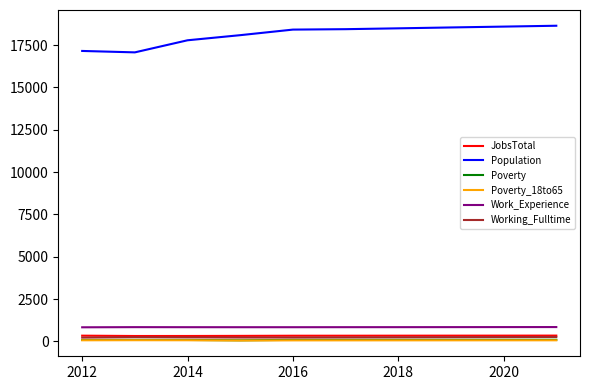

What is the greatest value displayed?

18646